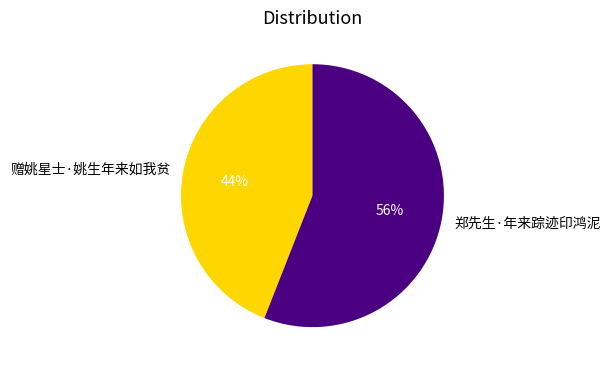

What is the largest slice in the pie chart?

郑先生·年来踪迹印鸿泥